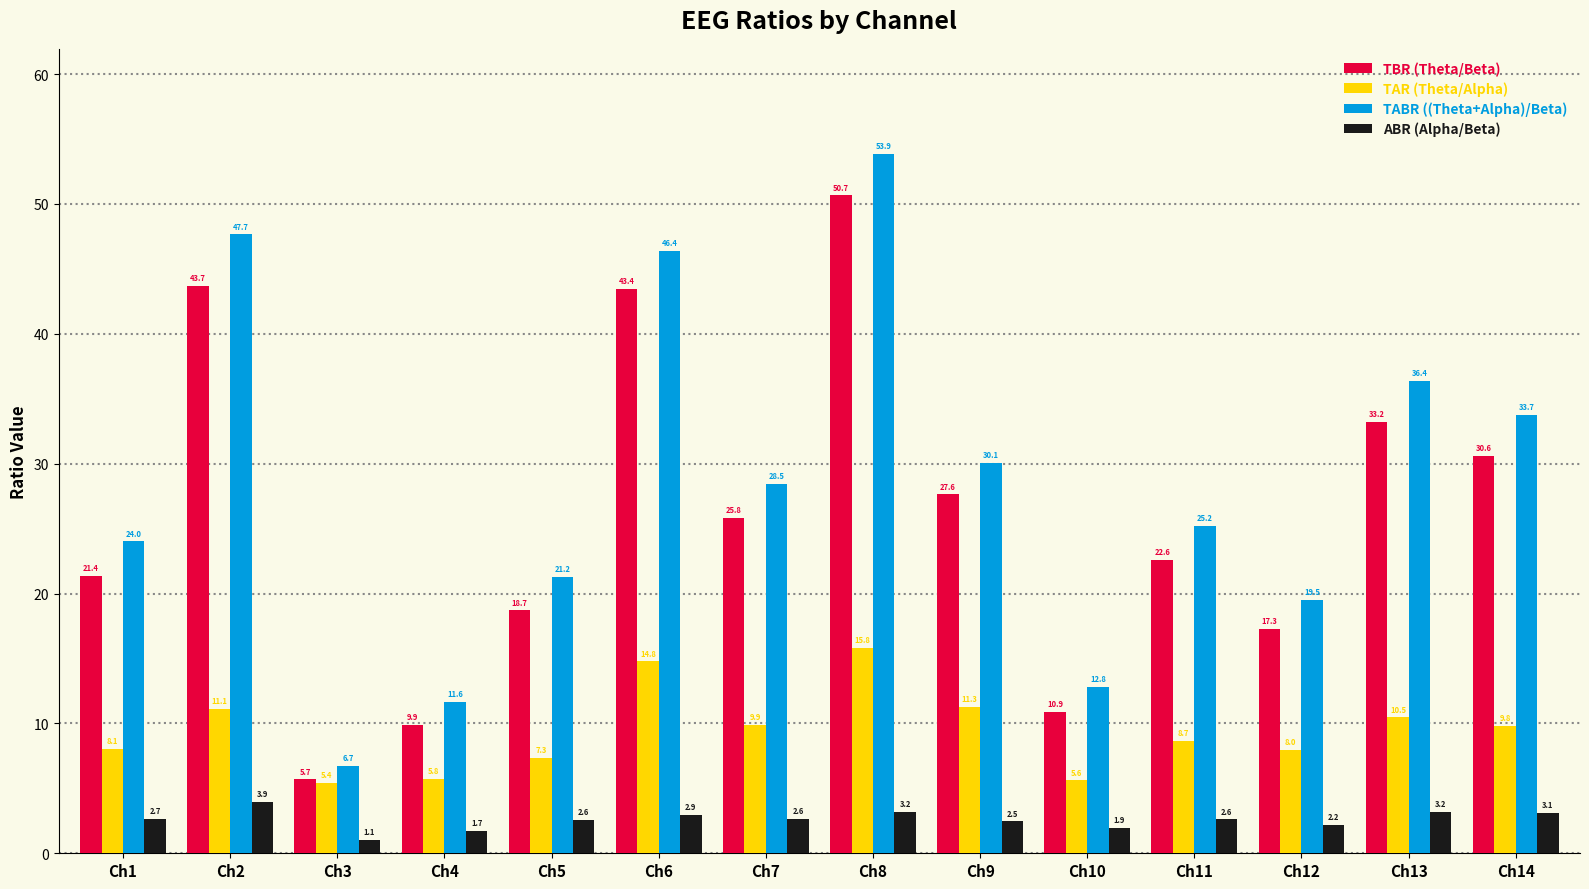

Where does the TABR ((Theta+Alpha)/Beta) series first go above 28?

Ch2